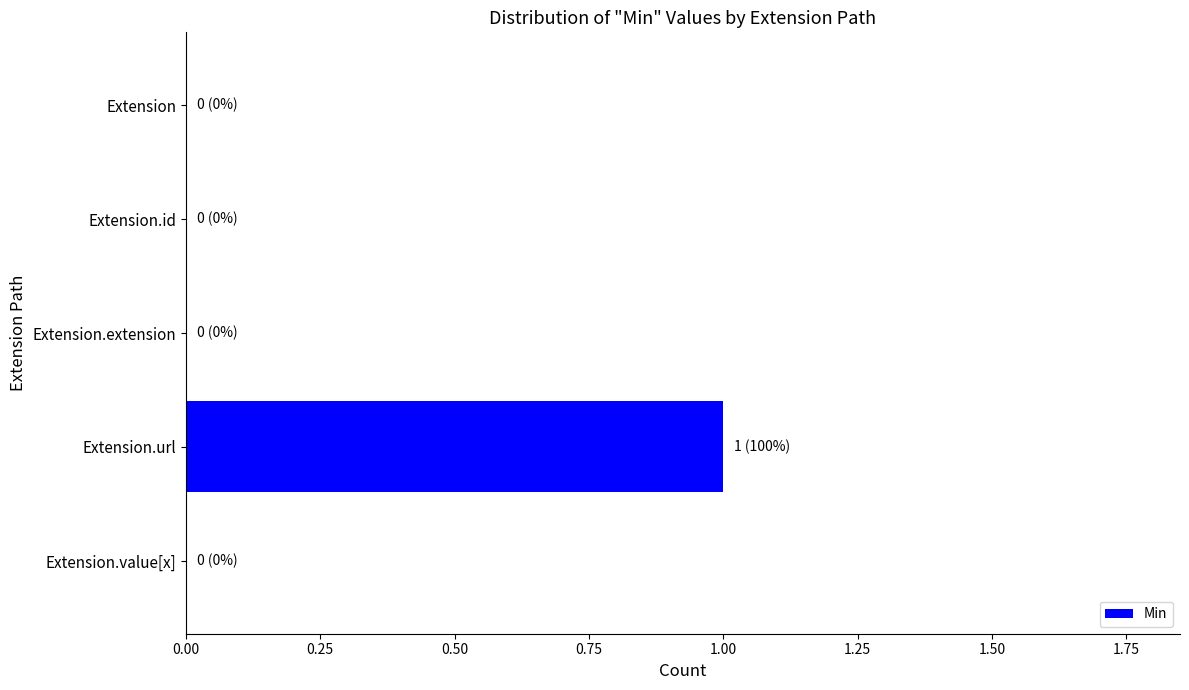

Are the bars horizontal?

Yes